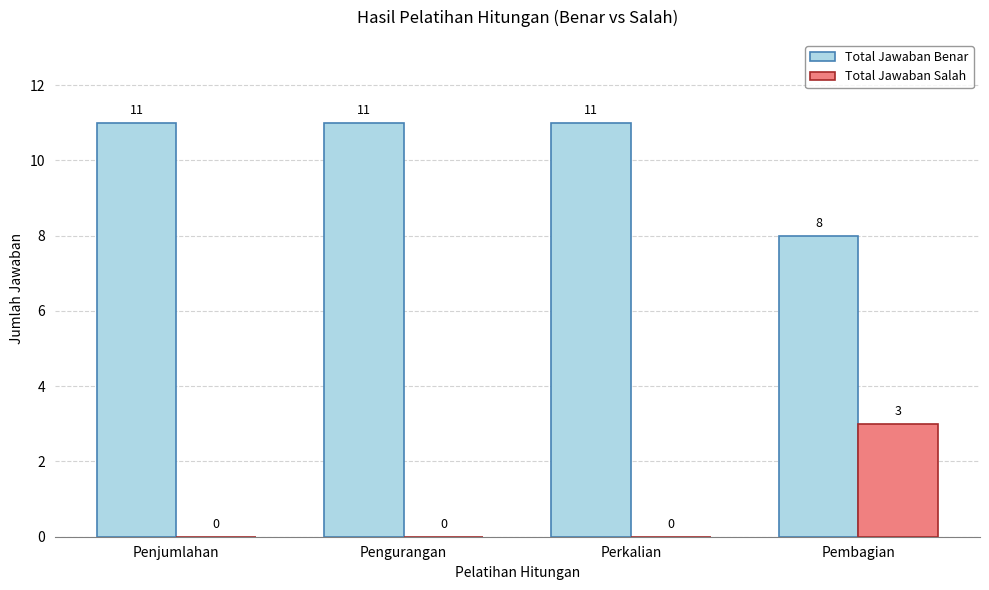

At which label does Total Jawaban Salah reach its peak?

Pembagian